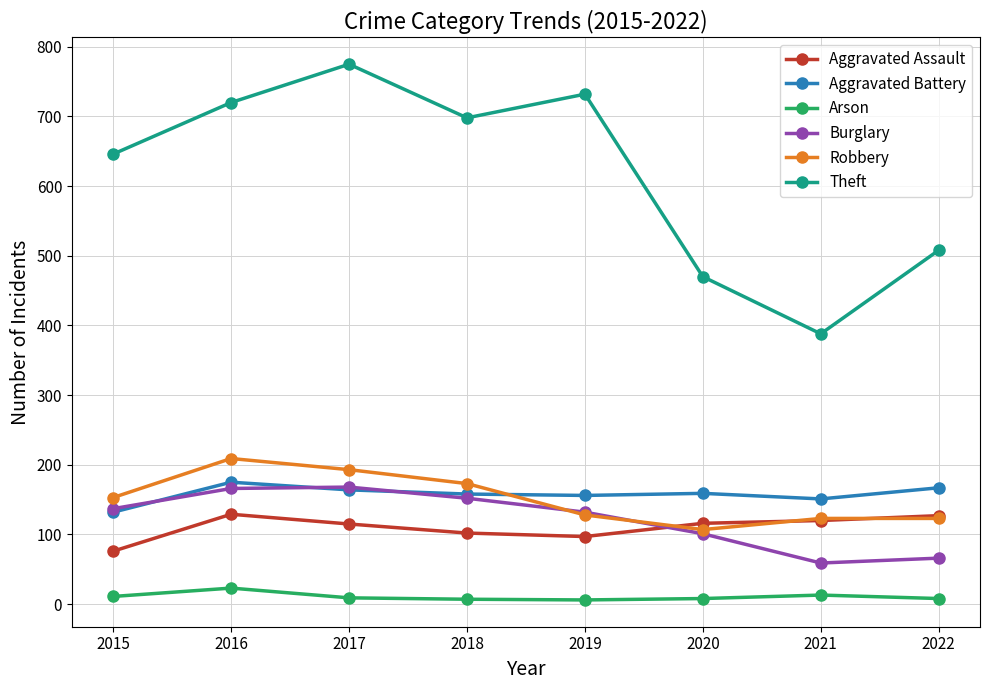

Is the value of Aggravated Assault at 2015 greater than the value of Theft at 2021?

No